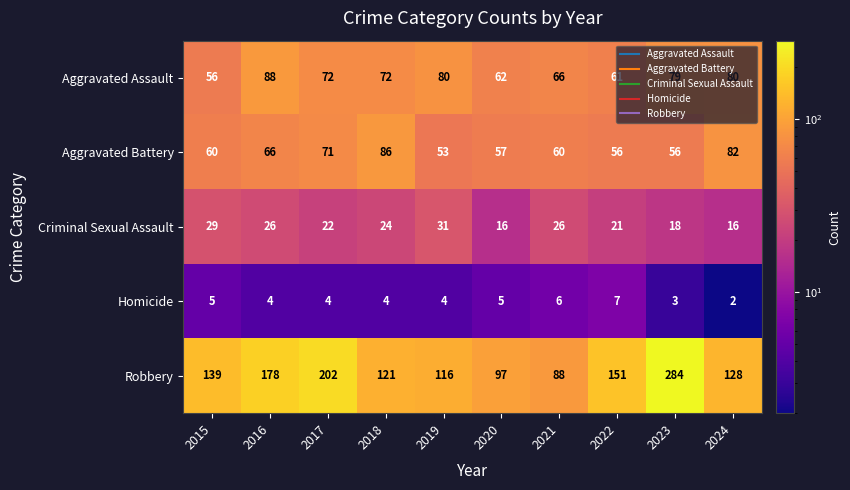

What is the average value of the Aggravated Battery series?

65